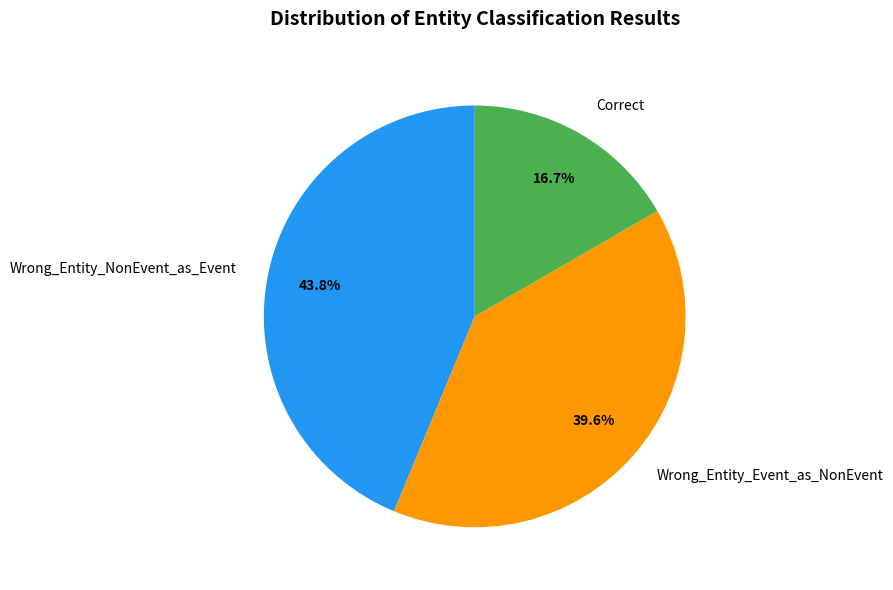

To the nearest percent, what is the average slice percentage?

33%